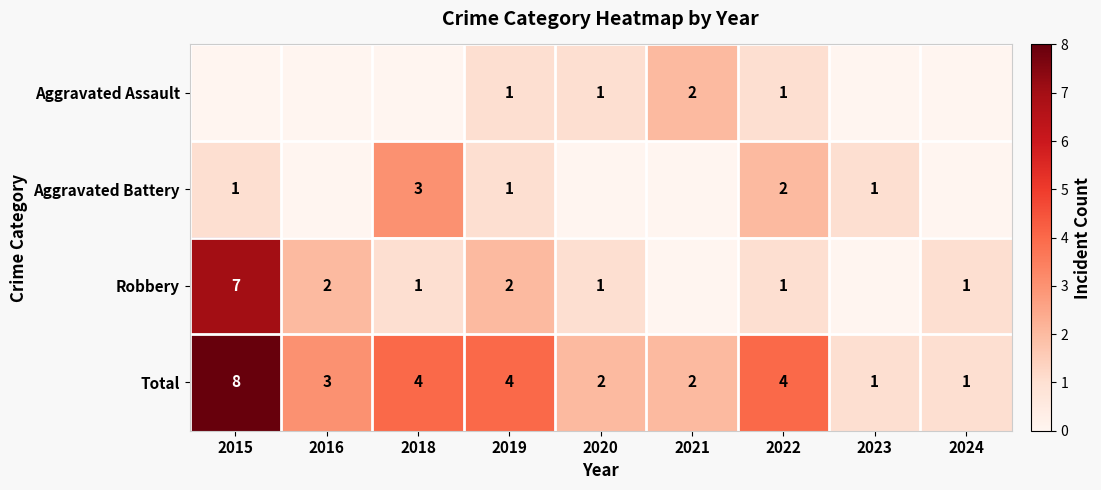

Is it true that Aggravated Battery equals 1 at 2015?

True